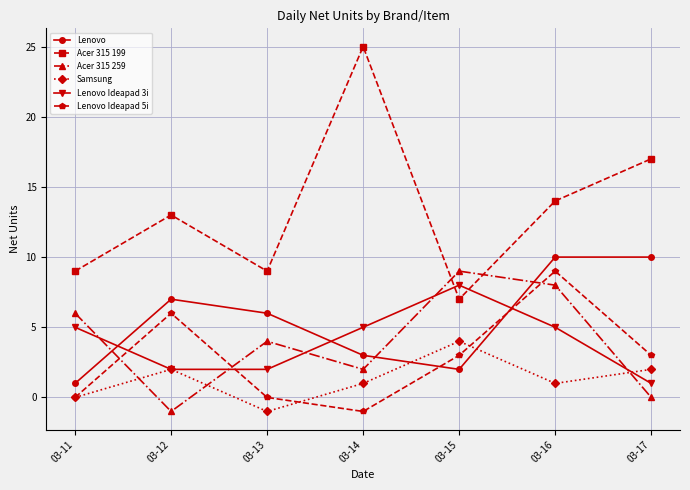

At how many categories does at least one series exceed 0?

7